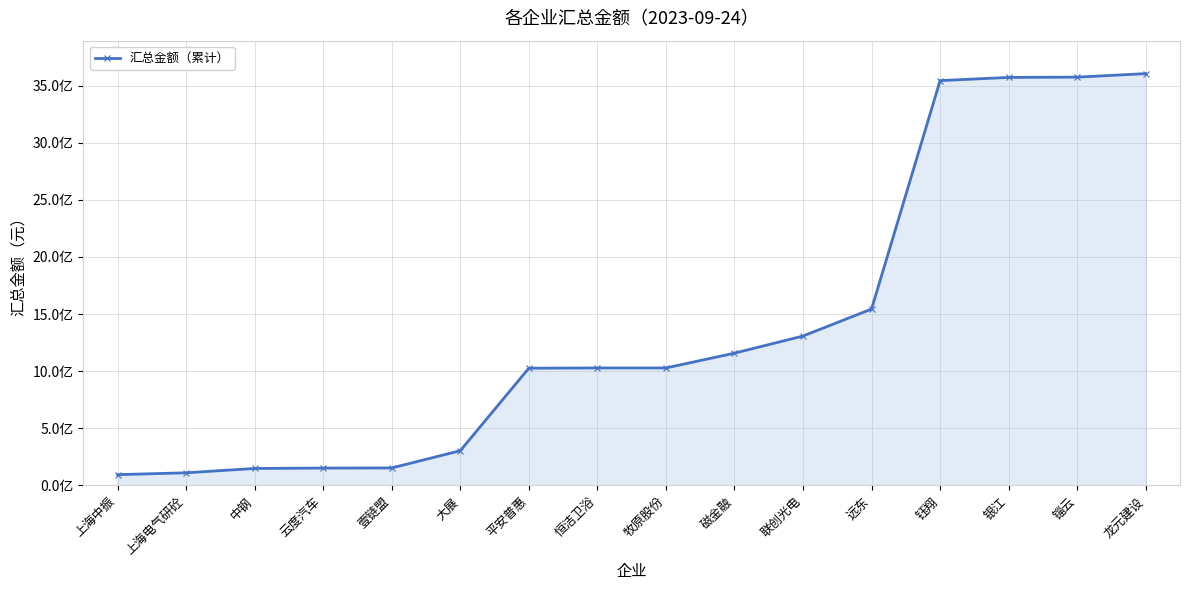

Does the chart have visible grid lines?

Yes